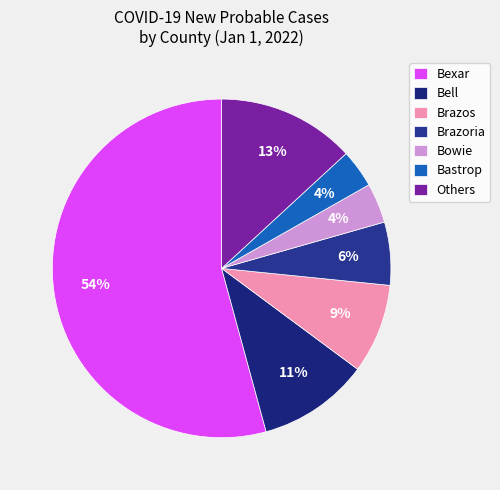

How many slices are in this pie chart?

7